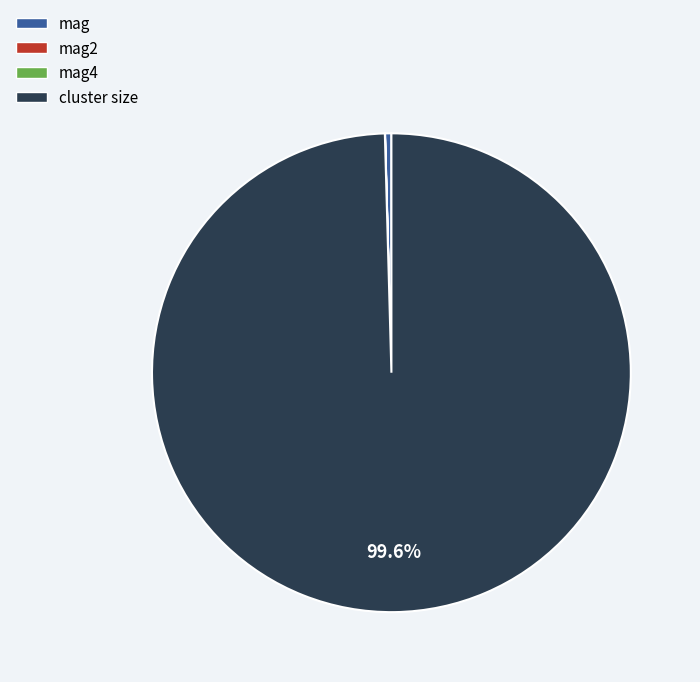

What is the largest slice in the pie chart?

cluster size